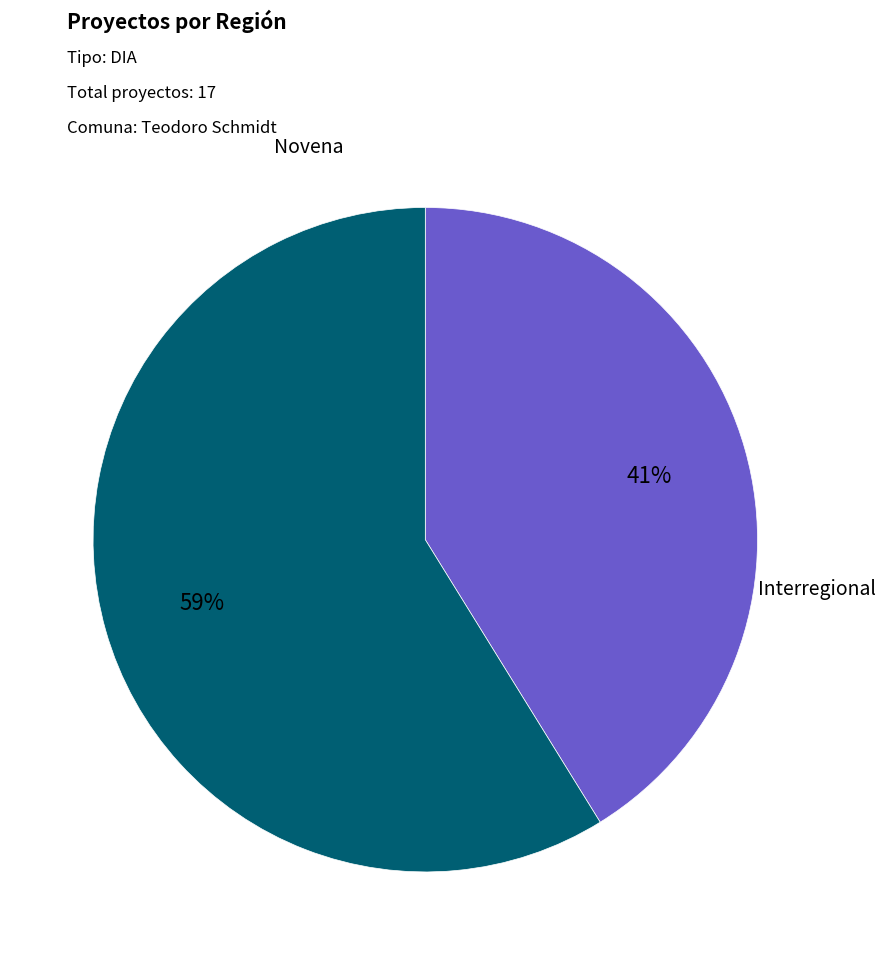

Combined, what portion of the pie is Interregional and Novena?

100.0%